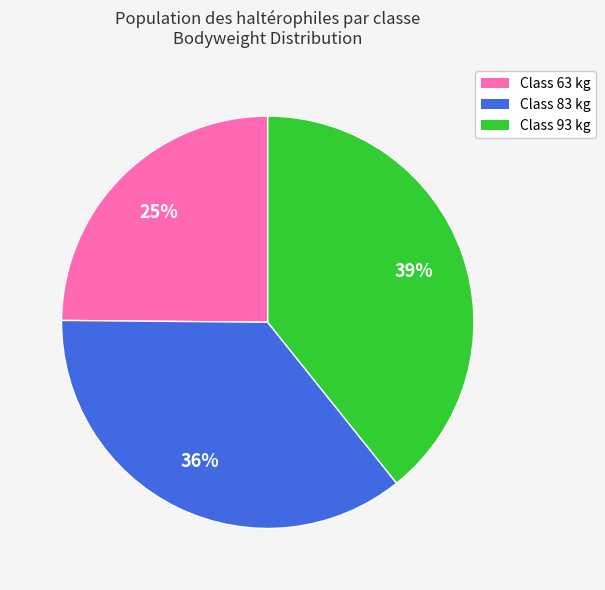

Is there a majority slice in this chart?

No